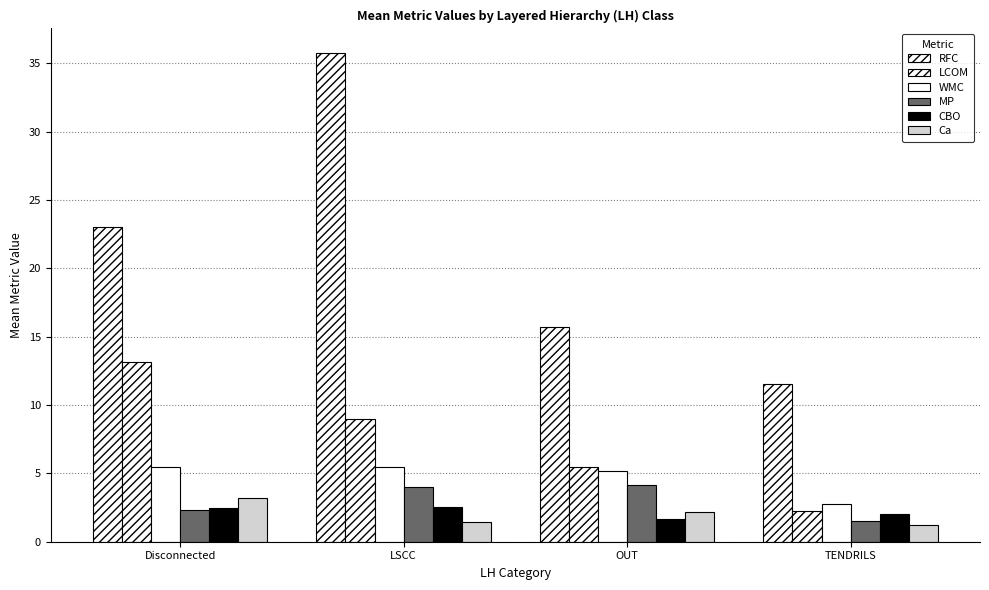

Which has a higher value, LSCC or TENDRILS?

LSCC